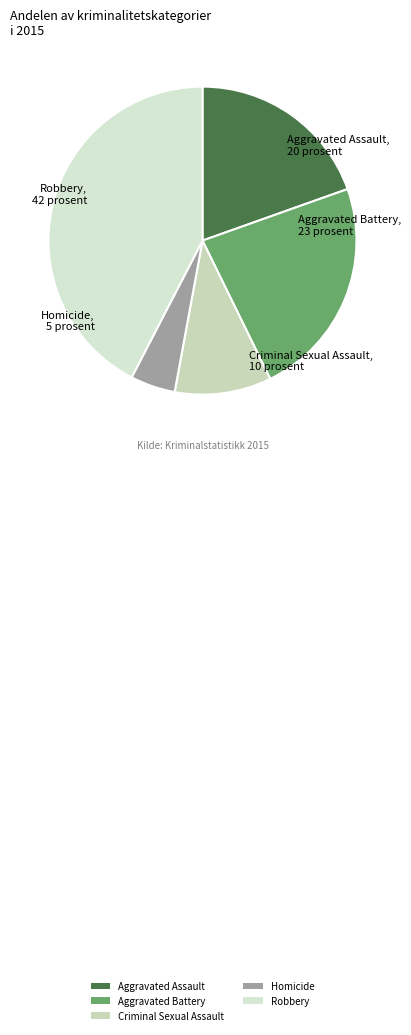

Which has a higher value, Robbery or Aggravated Assault?

Robbery